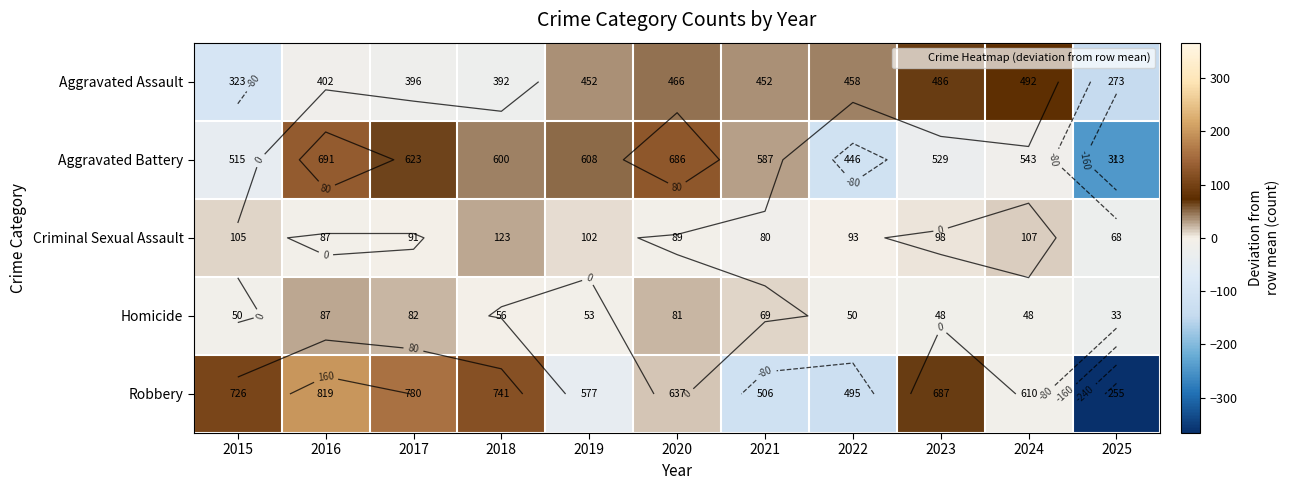

Is it true that Aggravated Battery equals -14.0 at 2023?

False